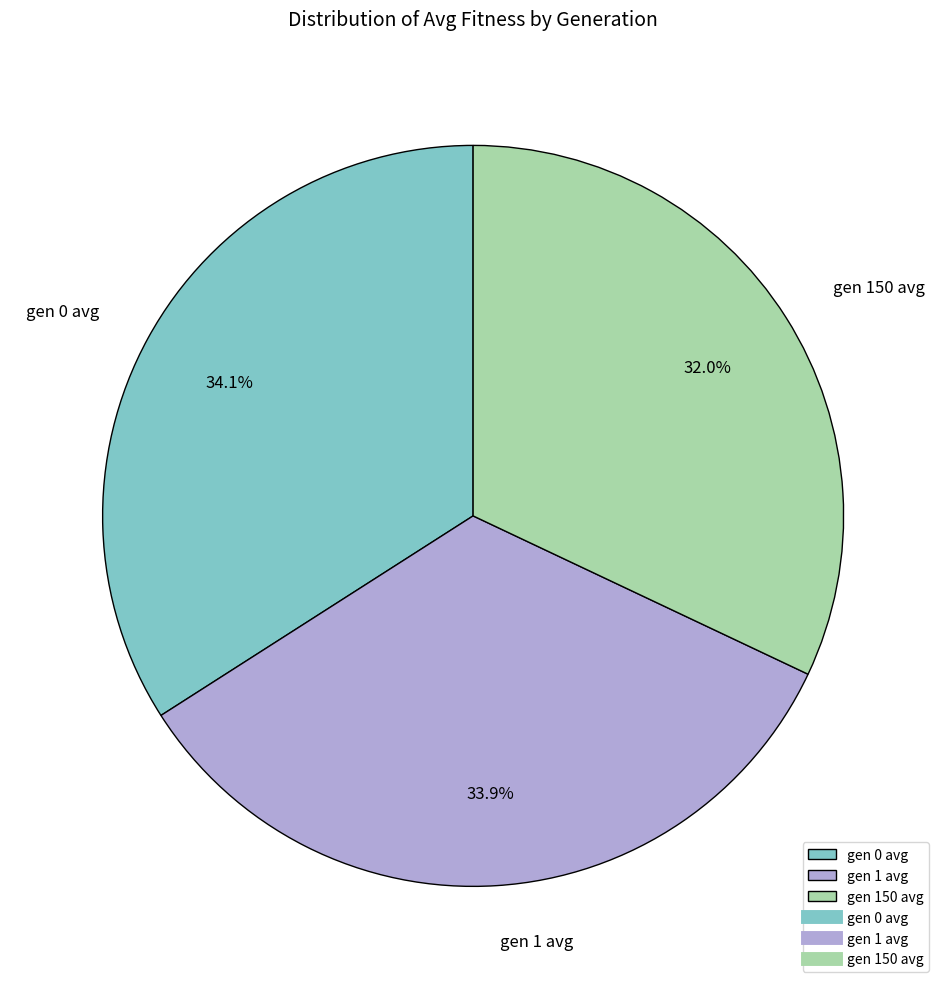

How many segments does this pie chart have?

3